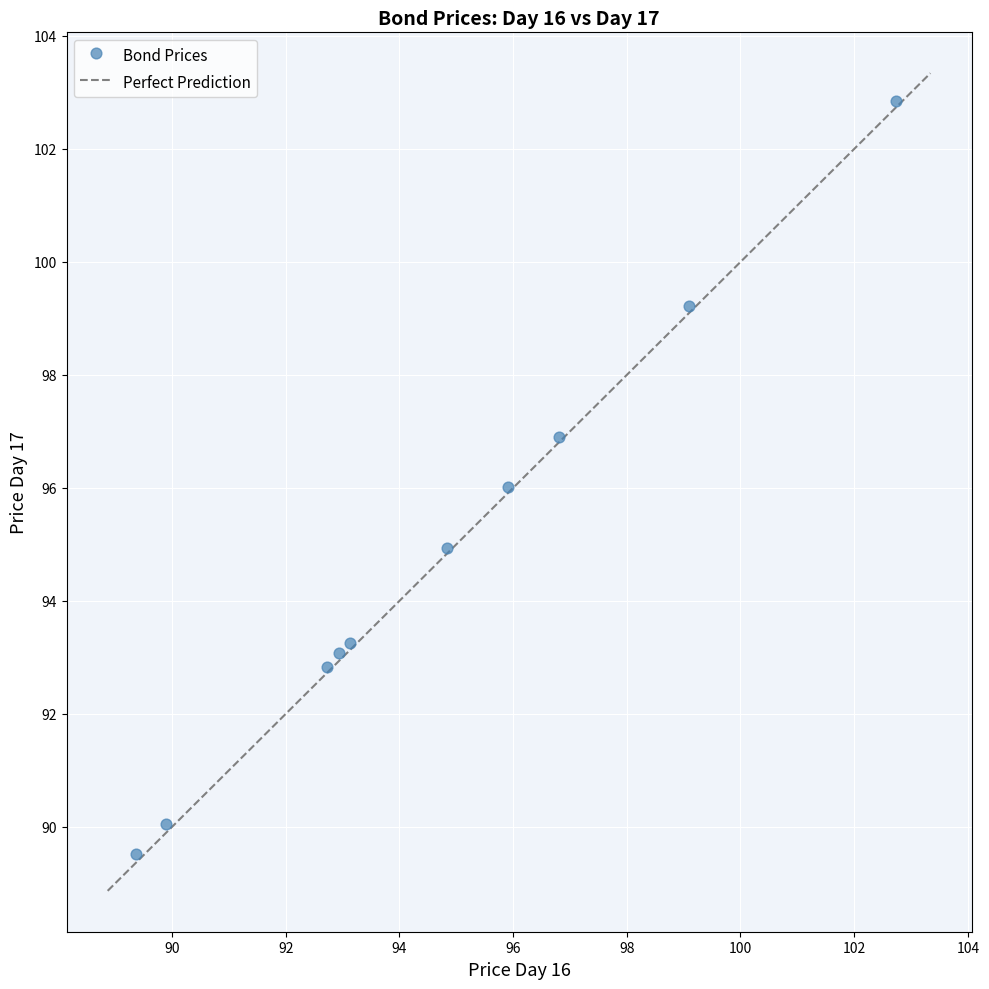

What is the range of Y values (max minus min)?

13.3